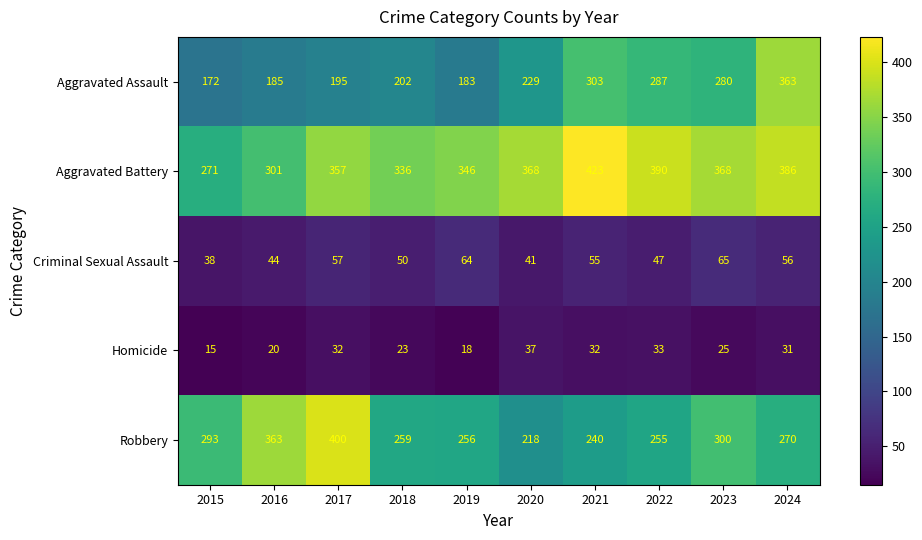

The value of Aggravated Assault at 2019 is 258. True or false?

False